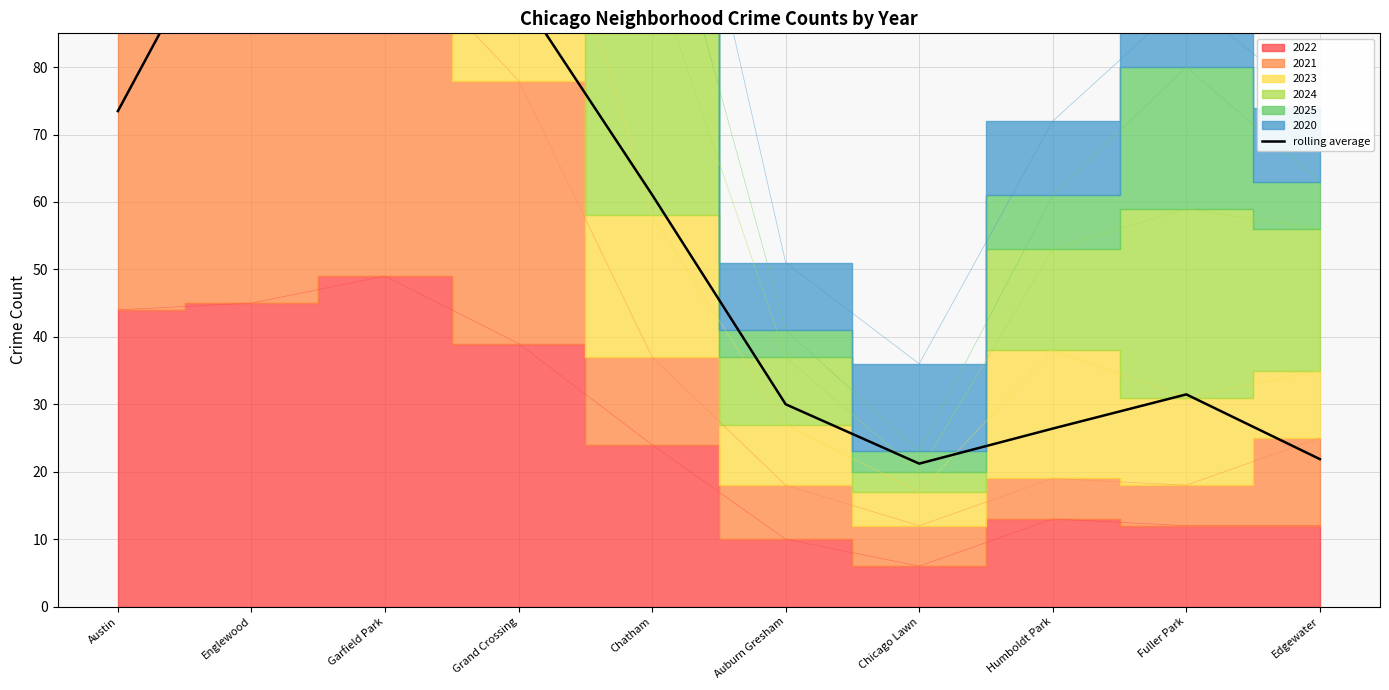

What is the label of the 9th point from the right?

Englewood